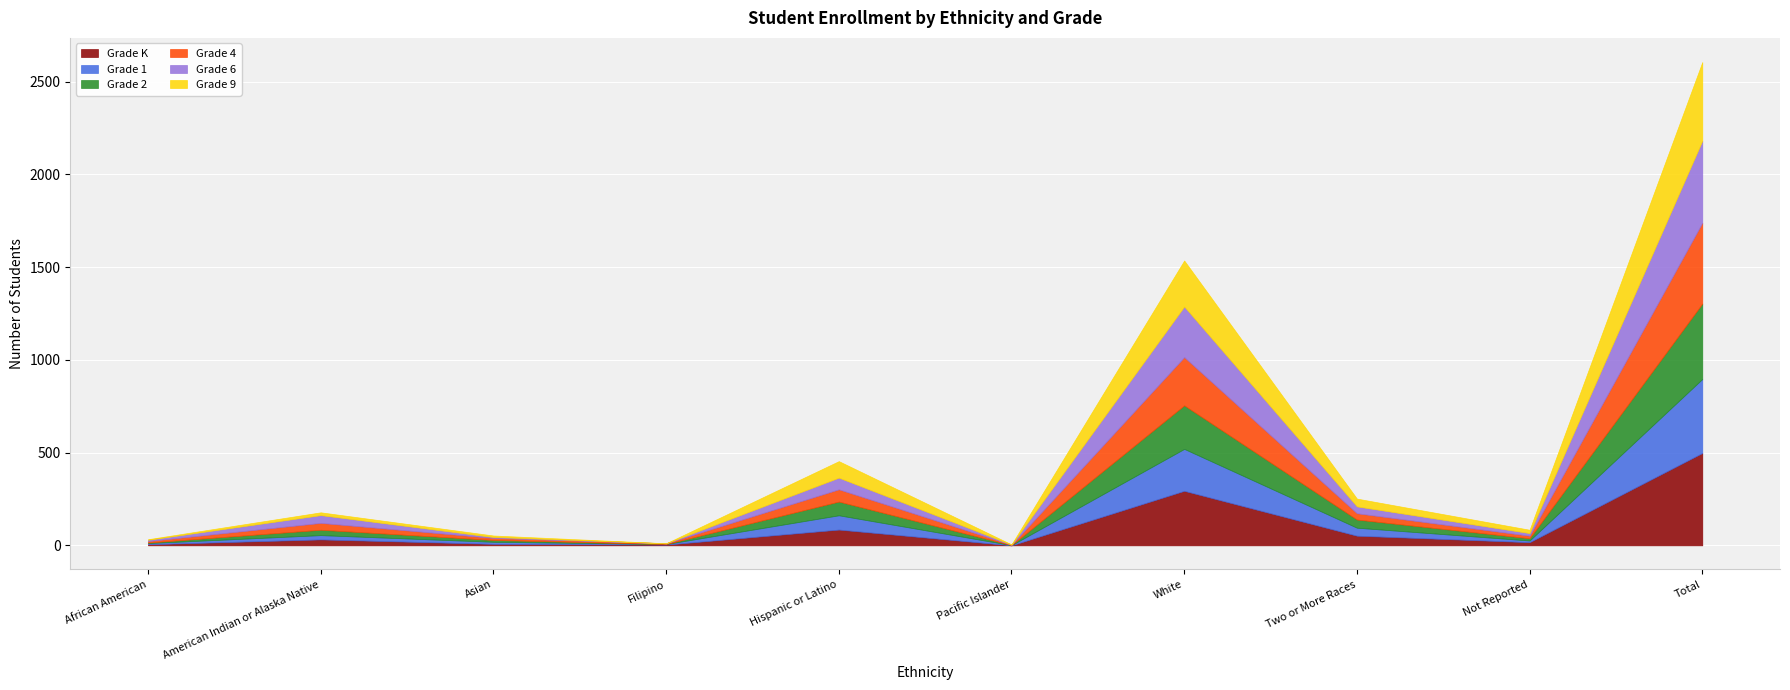

Reading left to right, extract all data points from this chart.

Grade K: African American=6	American Indian or Alaska Native=32	Asian=8	Filipino=4	Hispanic or Latino=85	Pacific Islander=0	White=294	Two or More Races=52	Not Reported=17	Total=498
Grade 1: African American=6	American Indian or Alaska Native=23	Asian=11	Filipino=3	Hispanic or Latino=77	Pacific Islander=1	White=226	Two or More Races=43	Not Reported=9	Total=399
Grade 2: African American=3	American Indian or Alaska Native=29	Asian=10	Filipino=0	Hispanic or Latino=74	Pacific Islander=0	White=235	Two or More Races=44	Not Reported=12	Total=407
Grade 4: African American=8	American Indian or Alaska Native=37	Asian=11	Filipino=4	Hispanic or Latino=66	Pacific Islander=2	White=260	Two or More Races=34	Not Reported=14	Total=436
Grade 6: African American=7	American Indian or Alaska Native=42	Asian=5	Filipino=0	Hispanic or Latino=63	Pacific Islander=1	White=273	Two or More Races=37	Not Reported=14	Total=442
Grade 9: African American=3	American Indian or Alaska Native=15	Asian=8	Filipino=0	Hispanic or Latino=89	Pacific Islander=1	White=248	Two or More Races=42	Not Reported=18	Total=424